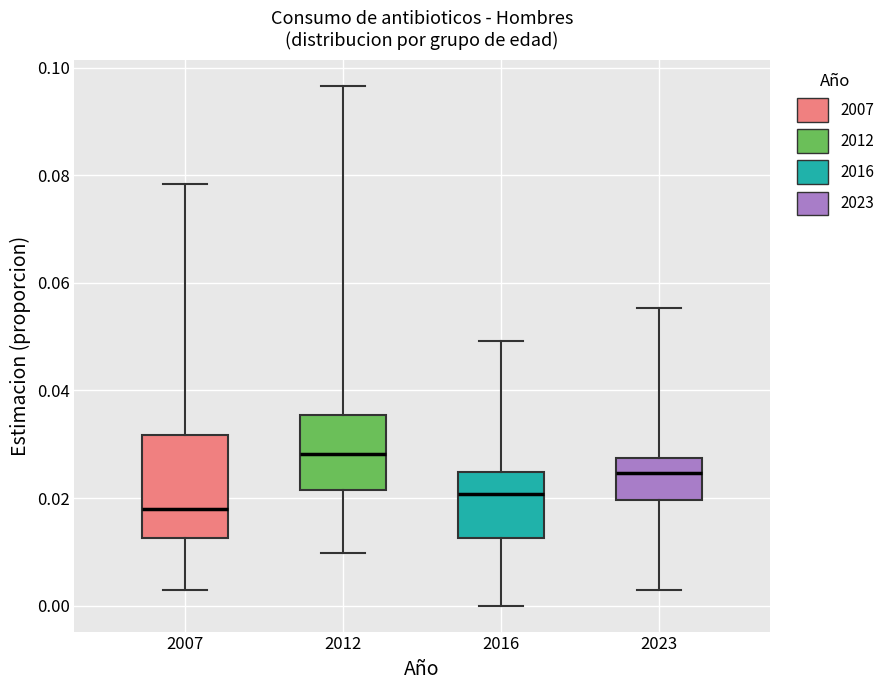

Reading left to right, transcribe this box plot: for each box, give where its median line is, the range the box spans, and where its two whiskers end, as read against the y-axis. The values are not printed on the chart, so give them approximately, as read against the axis.

2007: median 0.018, box 0.012 to 0.032, whiskers 0.002 to 0.078
2012: median 0.028, box 0.022 to 0.036, whiskers 0.010 to 0.096
2016: median 0.020, box 0.012 to 0.024, whiskers 0.000 to 0.050
2023: median 0.024, box 0.020 to 0.028, whiskers 0.002 to 0.056